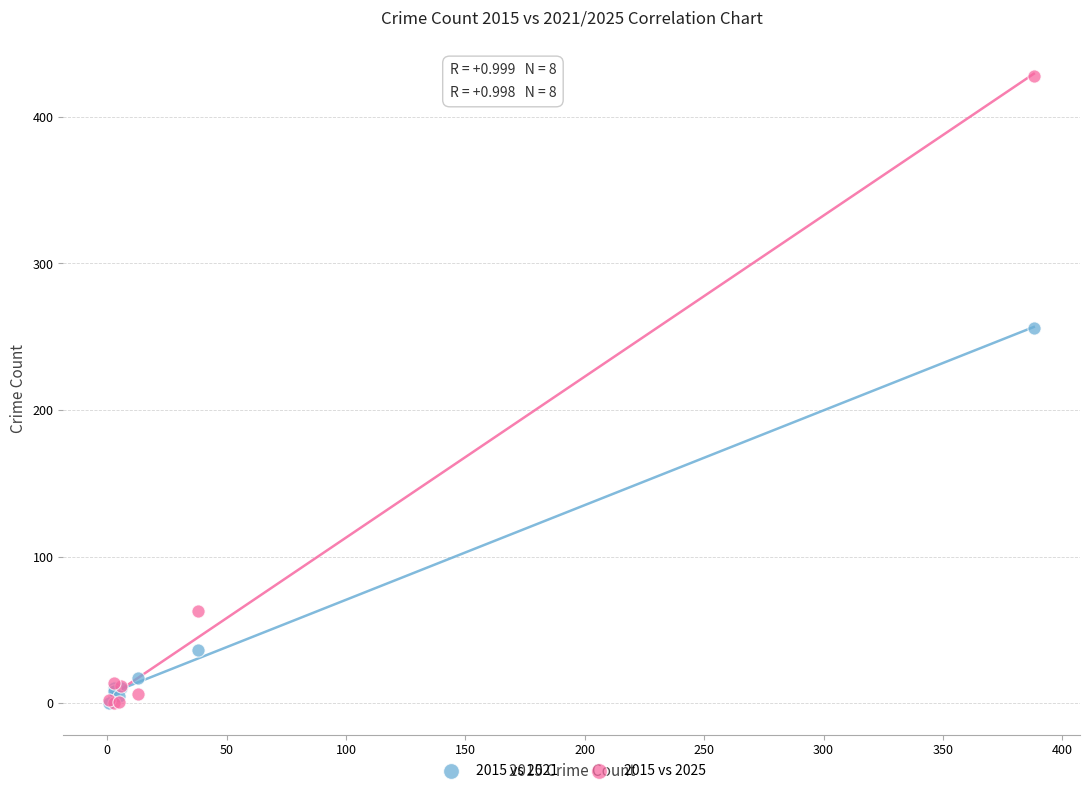

In the 2015 vs 2025 series, what Y value is closest to 214?

63